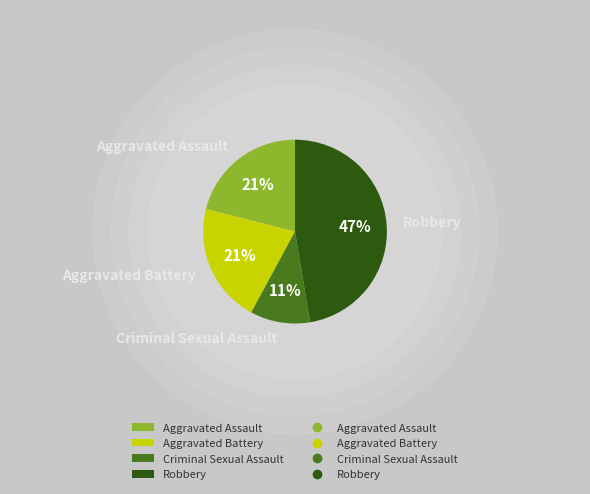

Which has a higher value, Aggravated Assault or Robbery?

Robbery